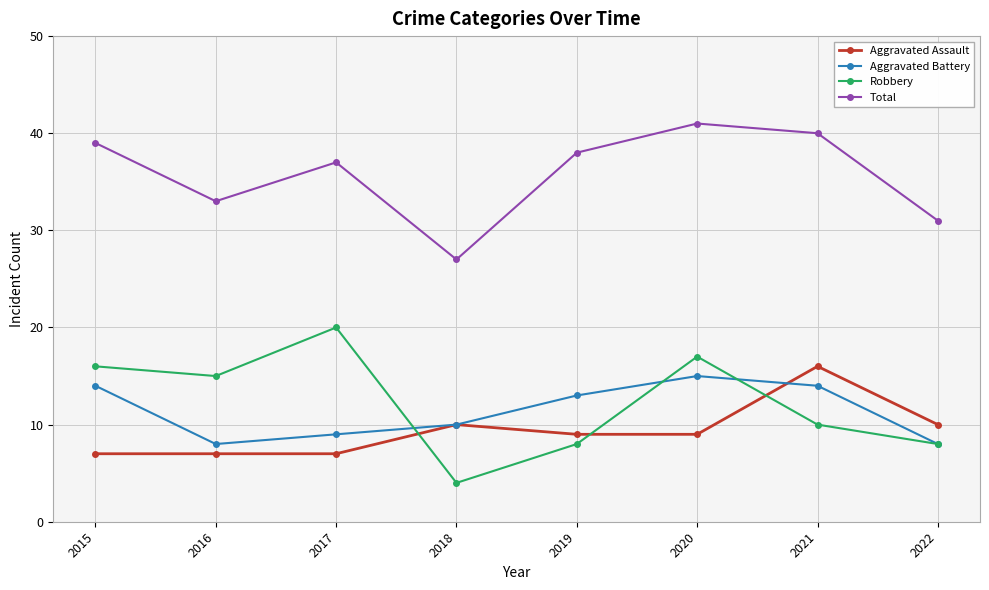

True or false: Total and Aggravated Assault intersect in this chart.

False